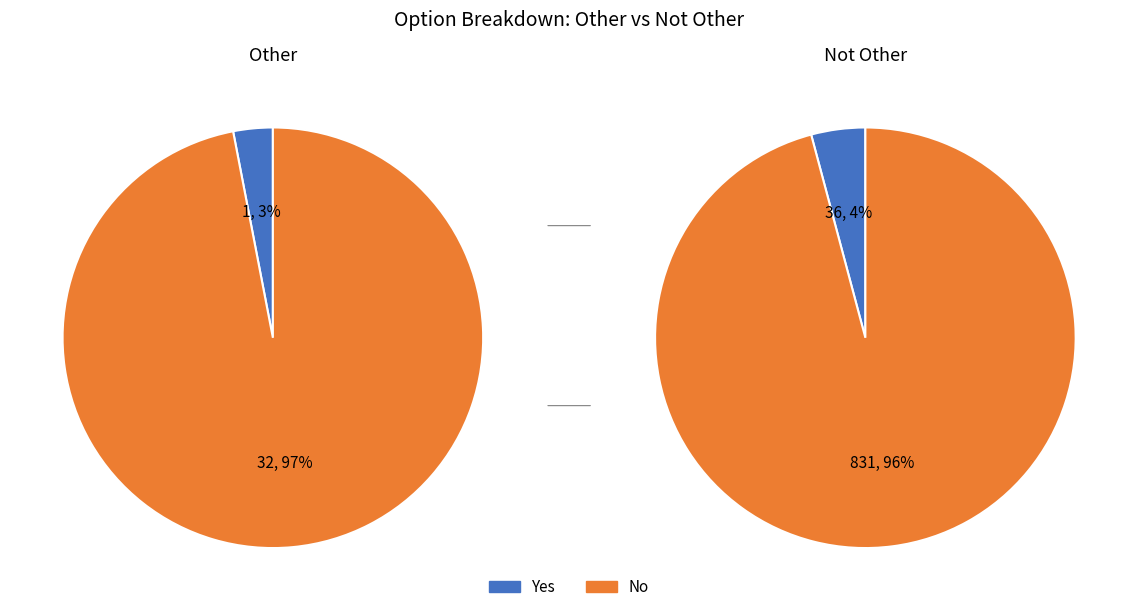

To the nearest percent, what is the average slice percentage?

50%